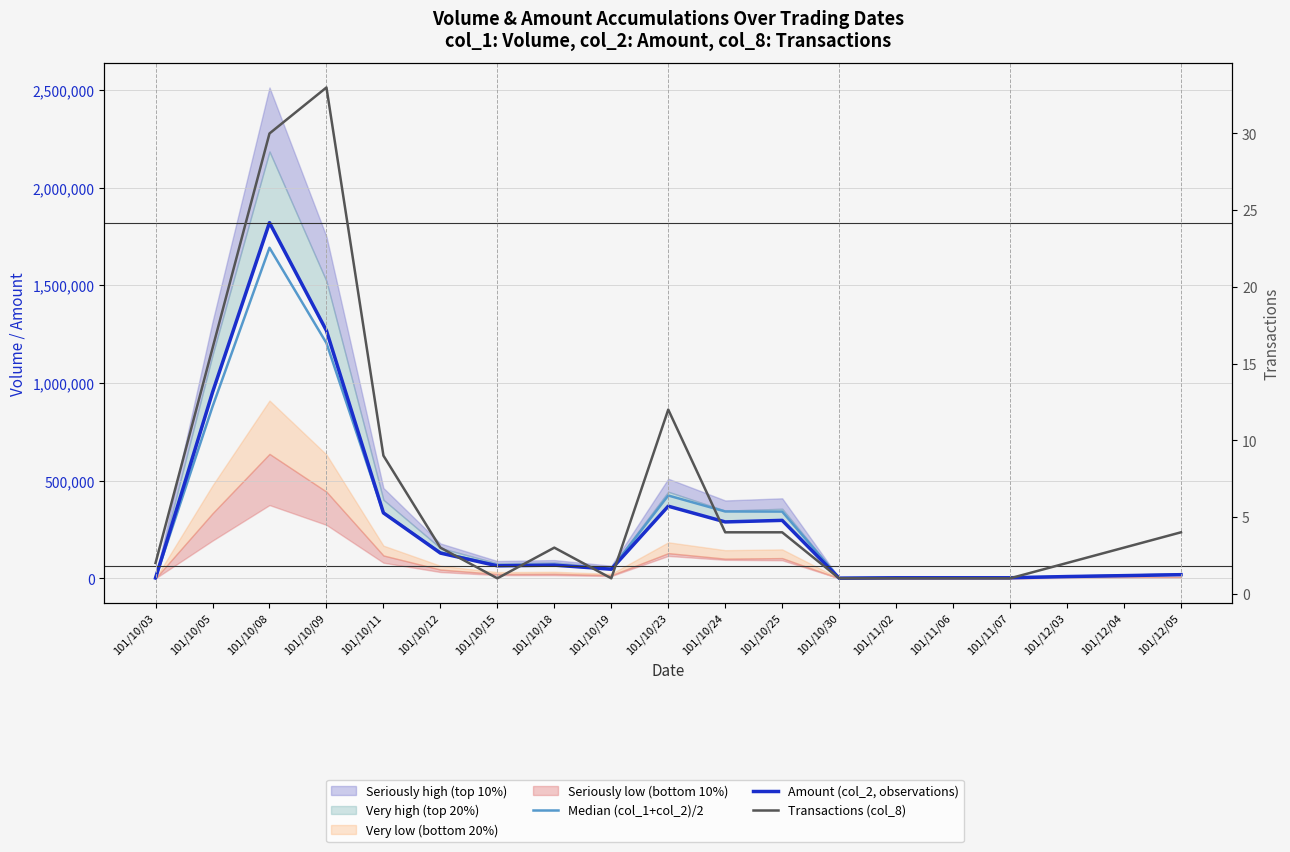

How many lines are shown in the chart?

3